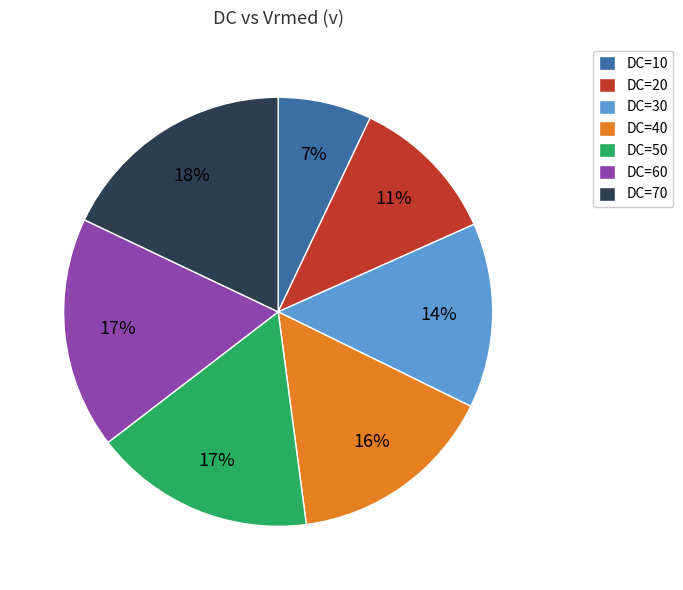

To the nearest percent, what portion does DC=40 represent?

16%